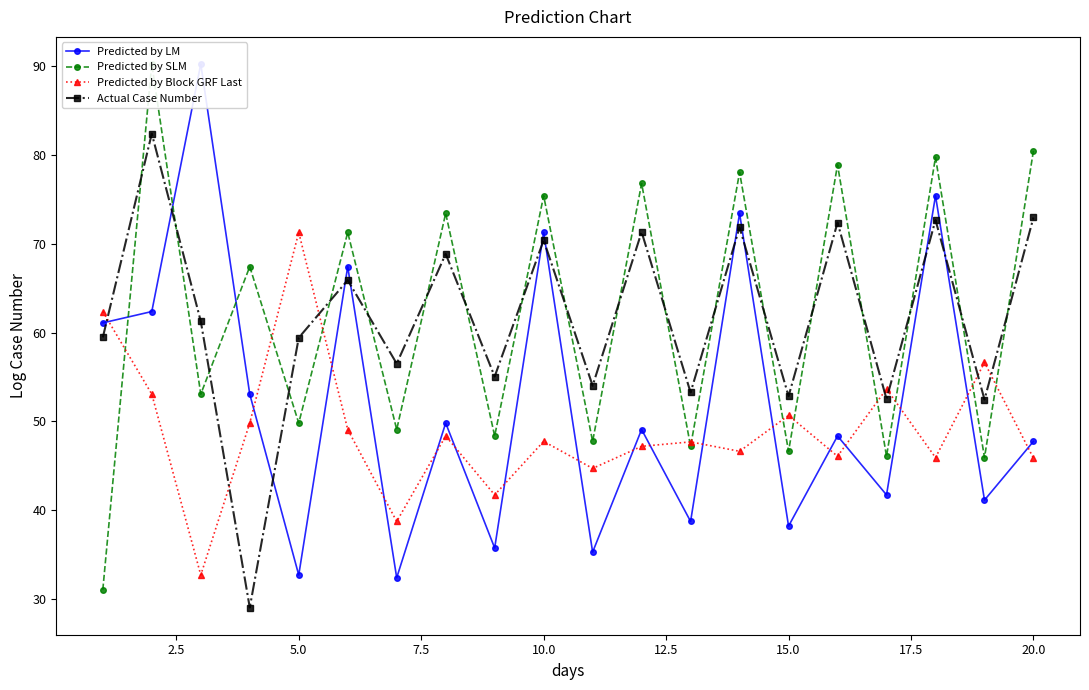

What is the minimum value for Actual Case Number?

29.0